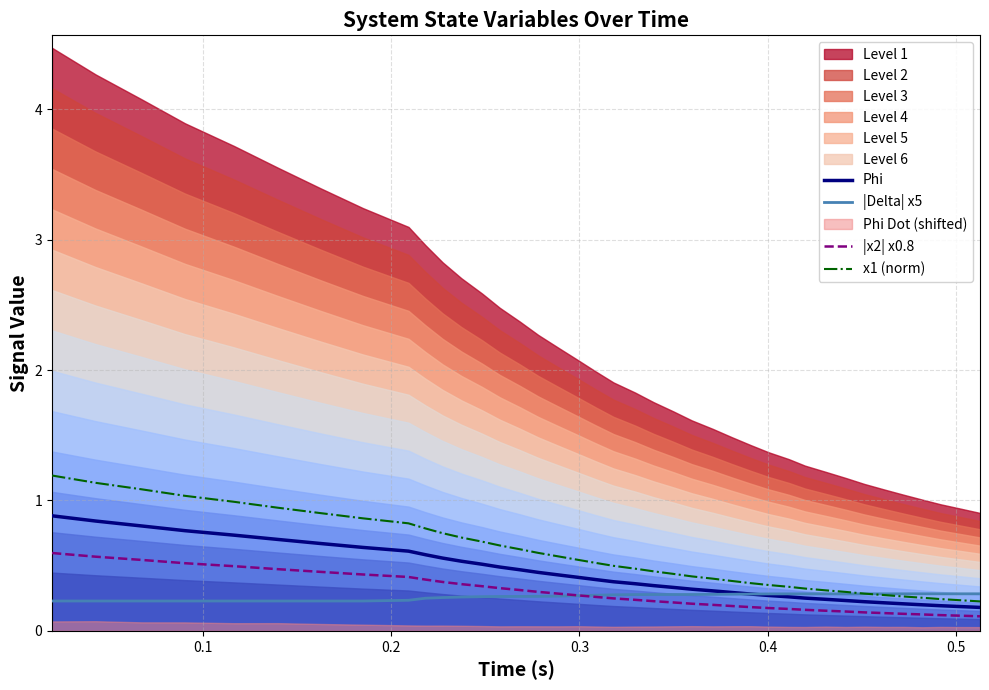

True or false: Phi and |x2| x0.8 cross at least once.

False